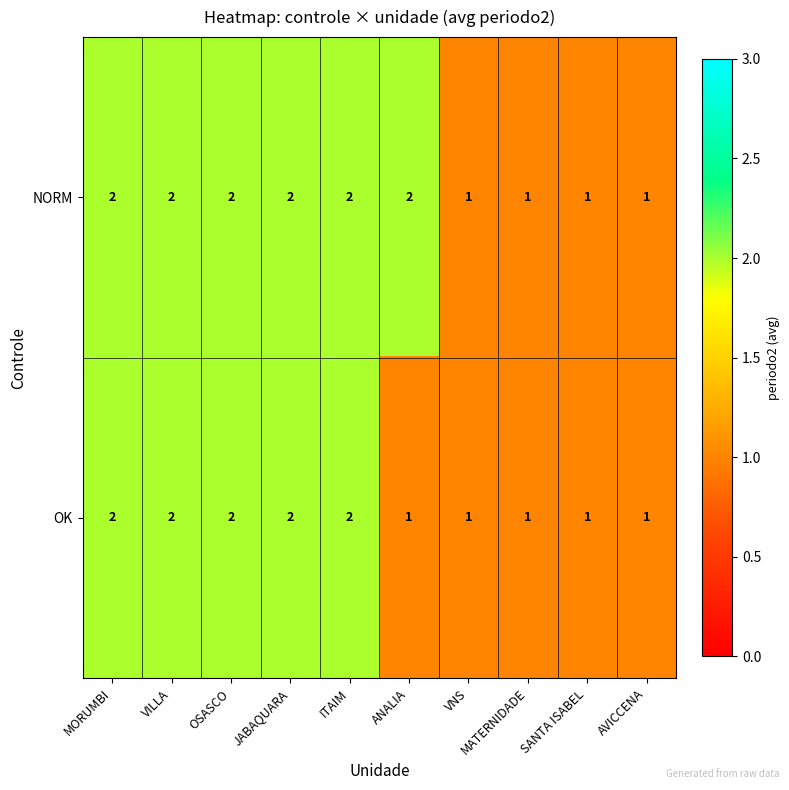

What is the sum of the OK values at SANTA ISABEL and MORUMBI?

3